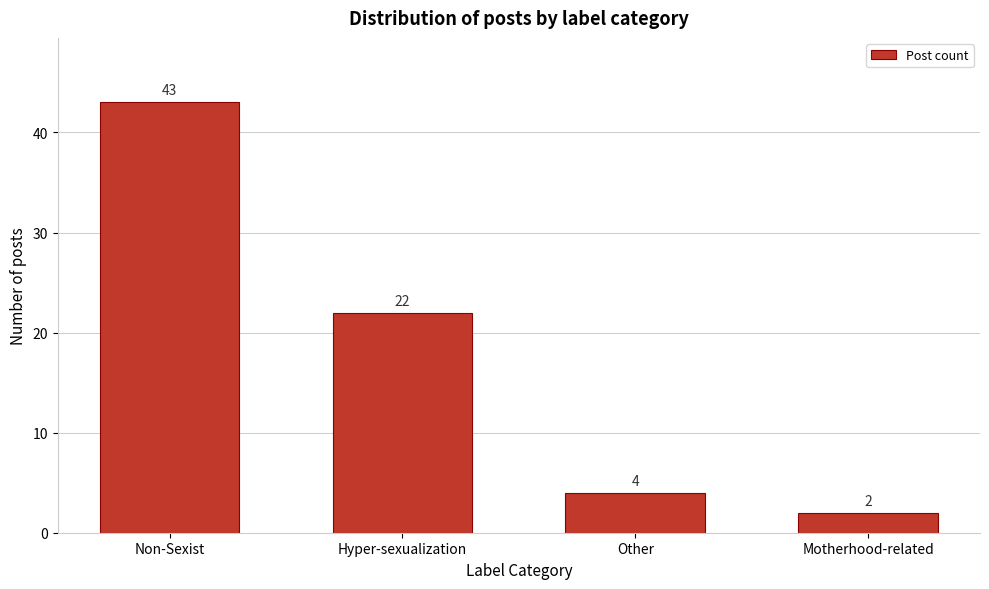

Reading left to right, list all the values displayed in this chart.

43	22	4	2